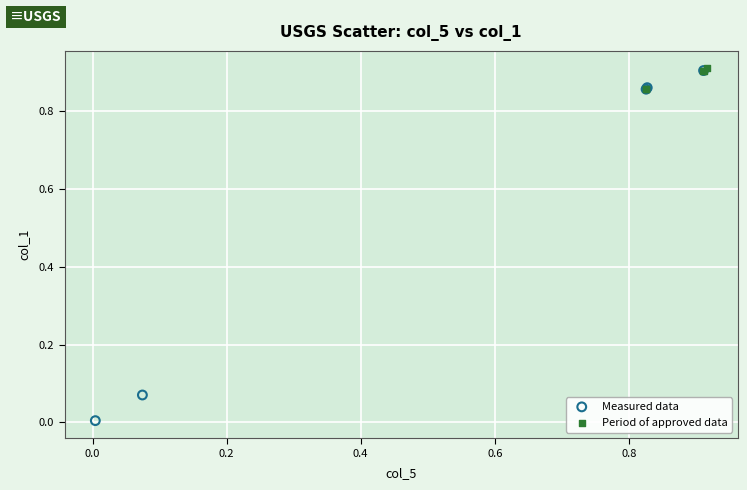

Which series contains the lowest Y value?

Measured data